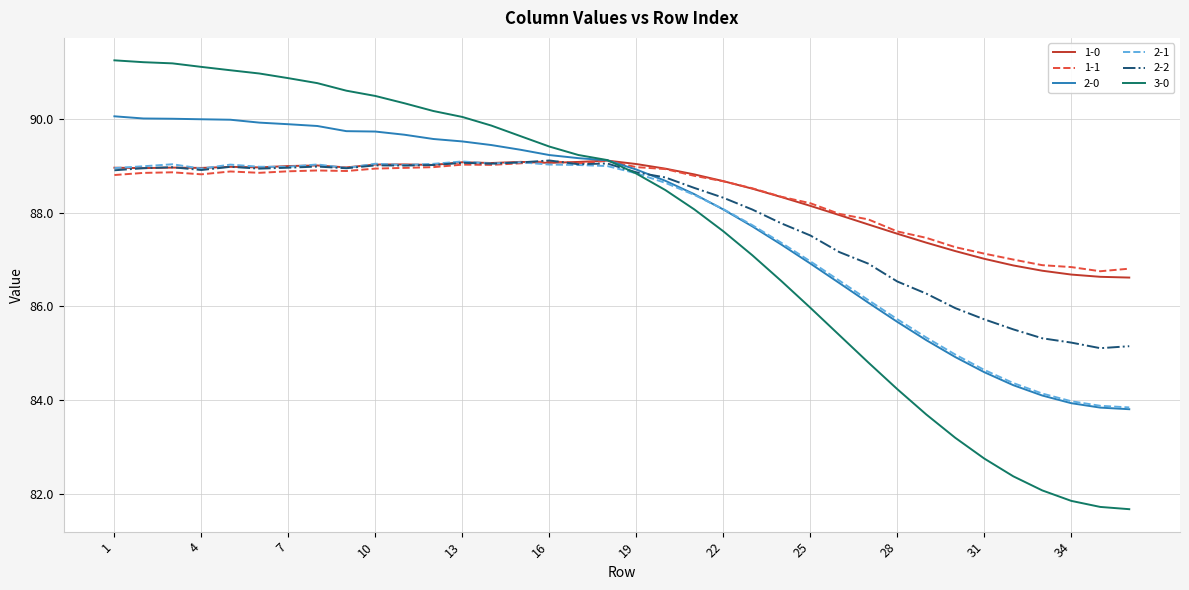

What is the greatest value displayed?

91.3